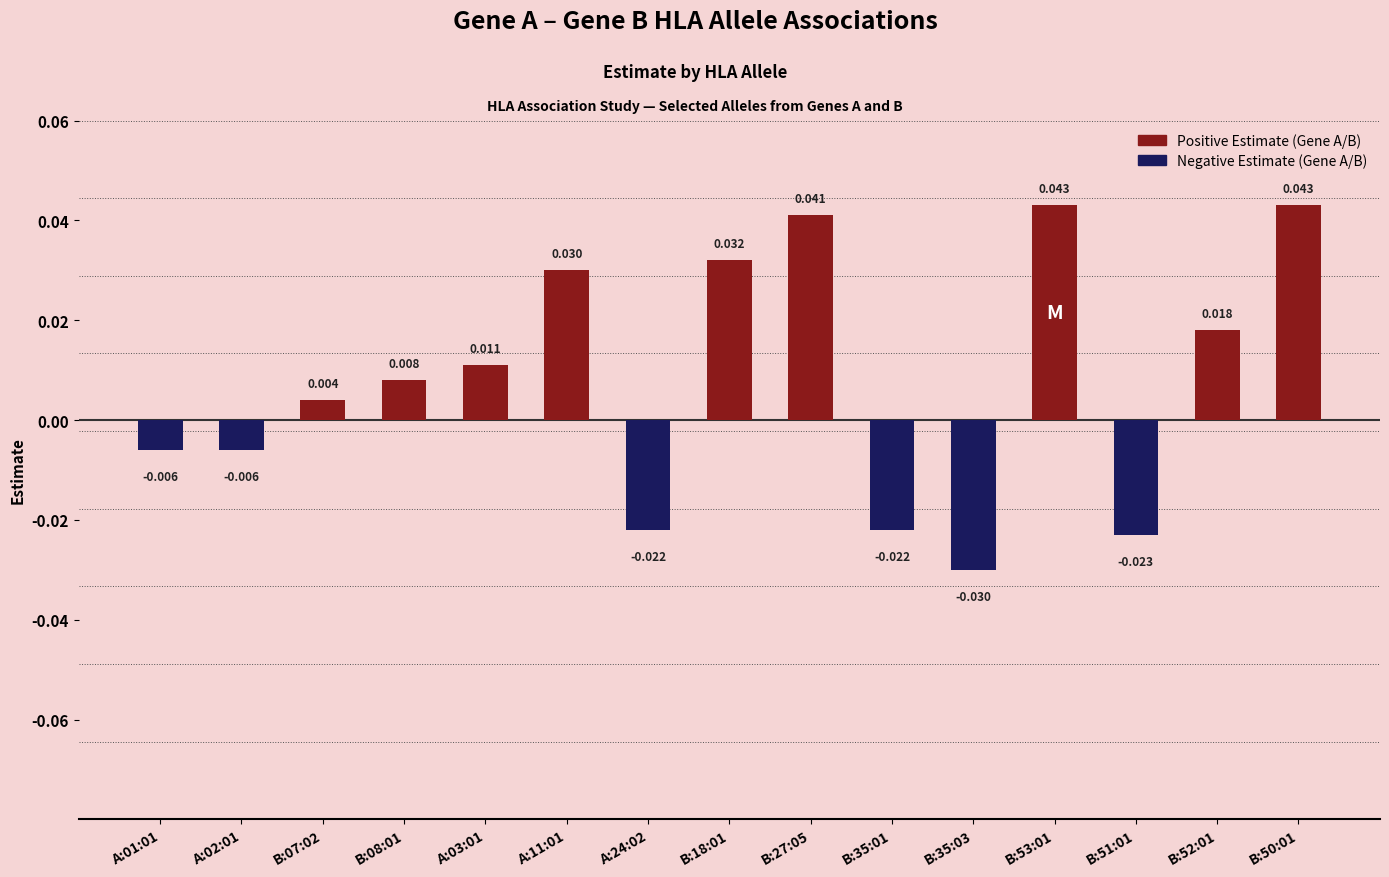

List the labels in order of value, smallest first.

B:35:03, B:51:01, A:24:02, B:35:01, A:01:01, A:02:01, B:07:02, B:08:01, A:03:01, B:52:01, A:11:01, B:18:01, B:27:05, B:53:01, B:50:01